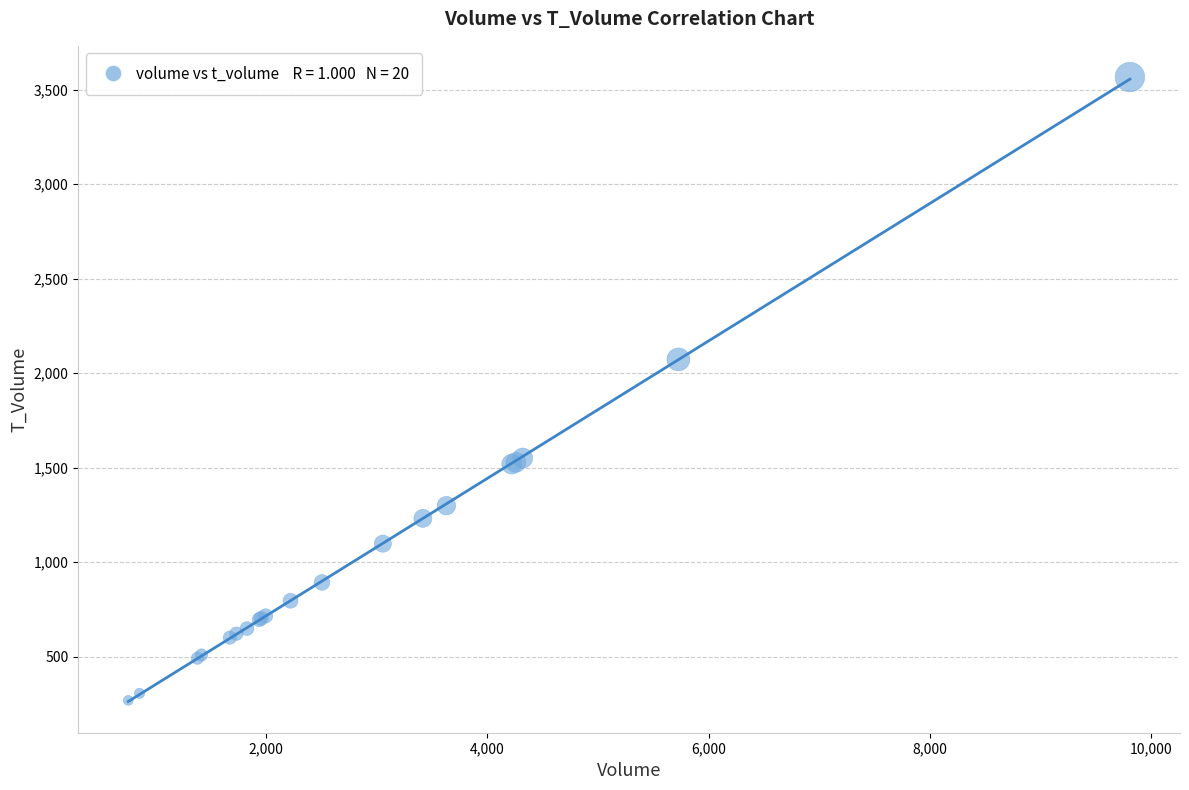

What Y value in the scatter plot is closest to 1917?

2072